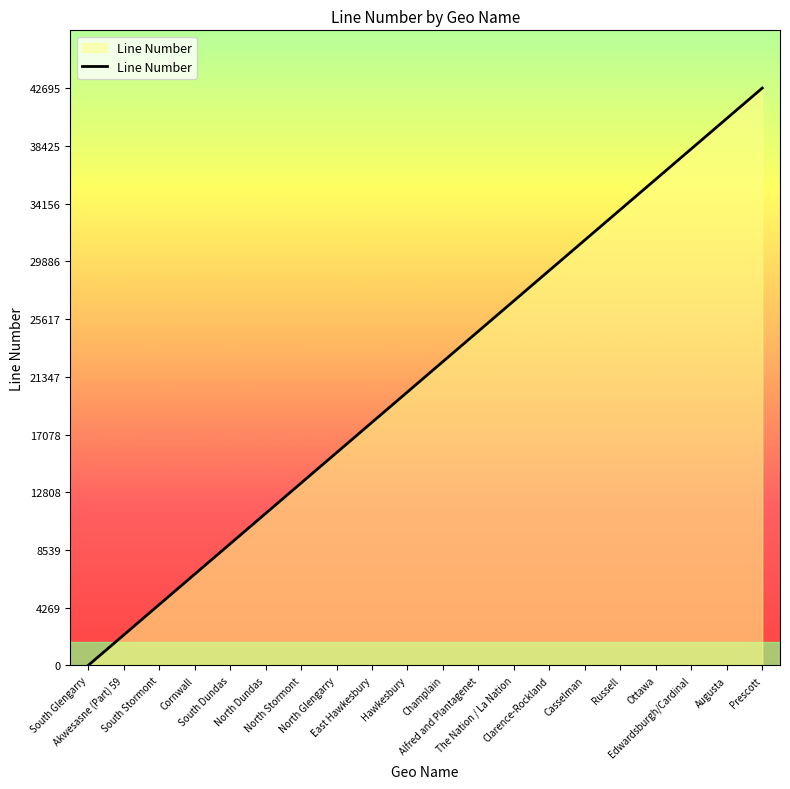

Reading right to left, transcribe all the data shown in this chart.

42695	40448	38201	35954	33707	31460	29213	26966	24719	22472	20225	17978	15731	13484	11237	8990	6743	4496	2249	2